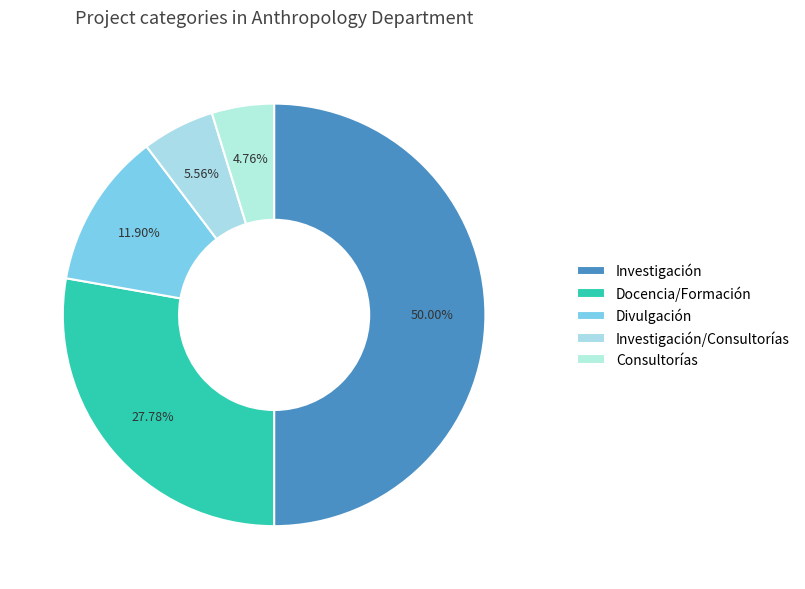

Approximately how many times larger is the value at Investigación/Consultorías compared to Divulgación?

0.5